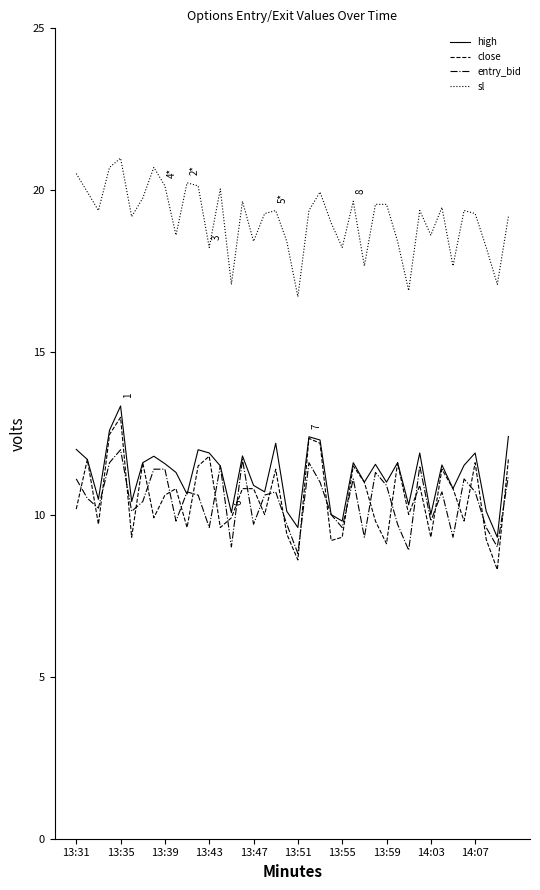

What is the smallest value displayed?

8.3